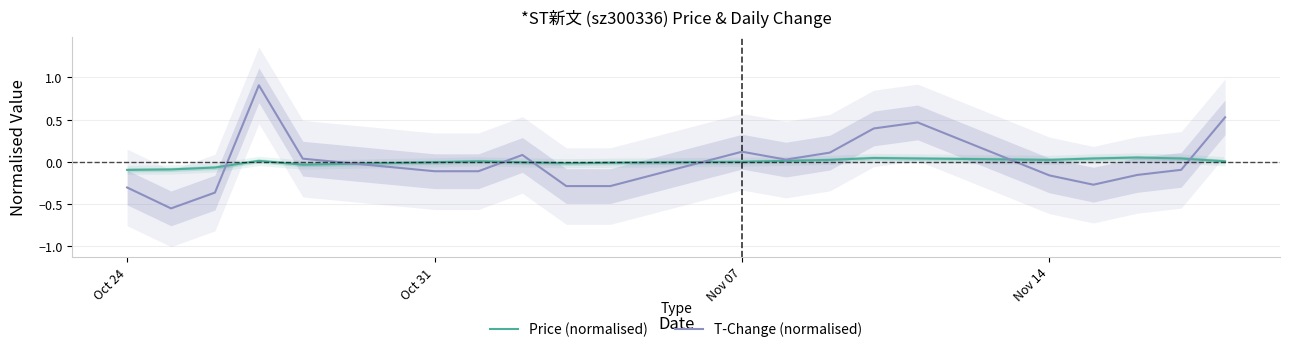

Reading right to left, transcribe all the data shown in this chart.

Price (normalised): 0.0	0.0	0.1	0.0	0.0	0.0	0.0	0.0	0.0	0.0	-0.0	-0.0	-0.0	0.0	-0.0	-0.0	0.0	-0.1	-0.1	-0.1
T-Change (normalised): 0.5	-0.1	-0.2	-0.3	-0.2	0.5	0.4	0.1	0.0	0.1	-0.3	-0.3	0.1	-0.1	-0.1	0.0	0.9	-0.4	-0.5	-0.3